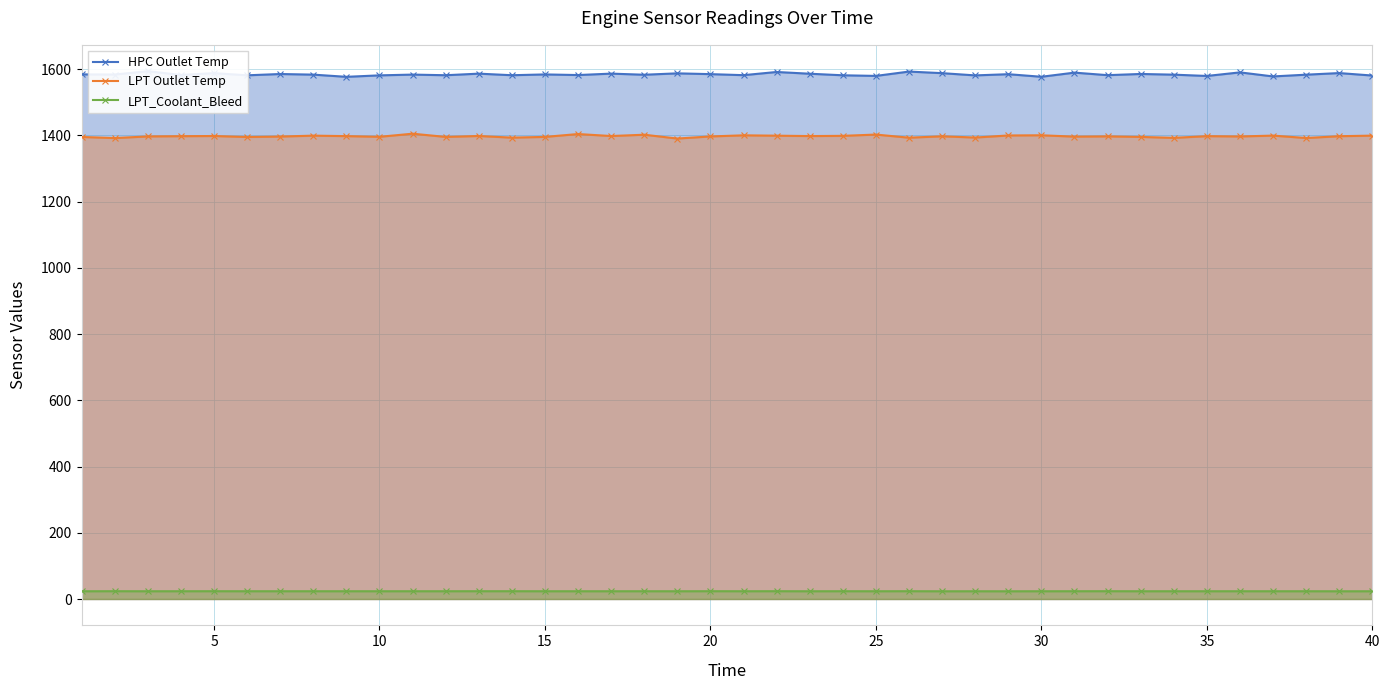

True or false: LPT Outlet Temp has more than 0 interior local peaks.

True